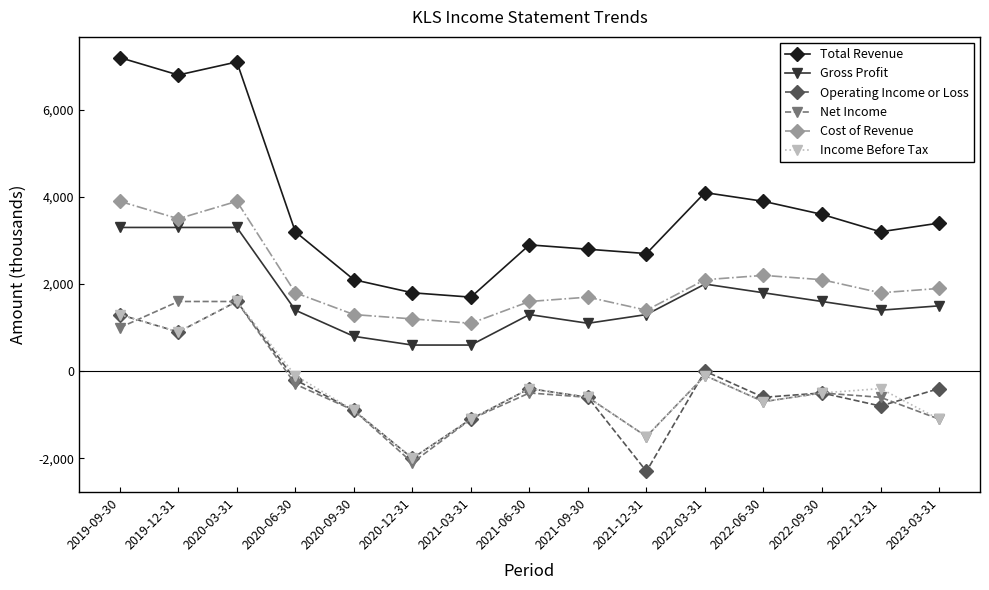

Which series has the largest total across all categories?

Total Revenue